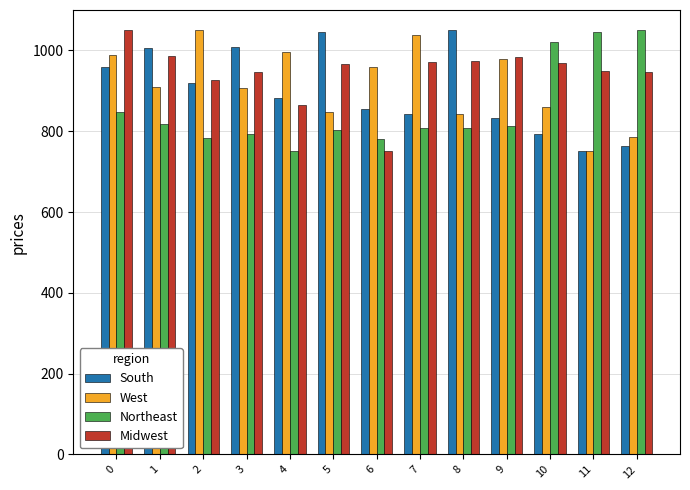

The value of Northeast at 12 is 1050.0. True or false?

True